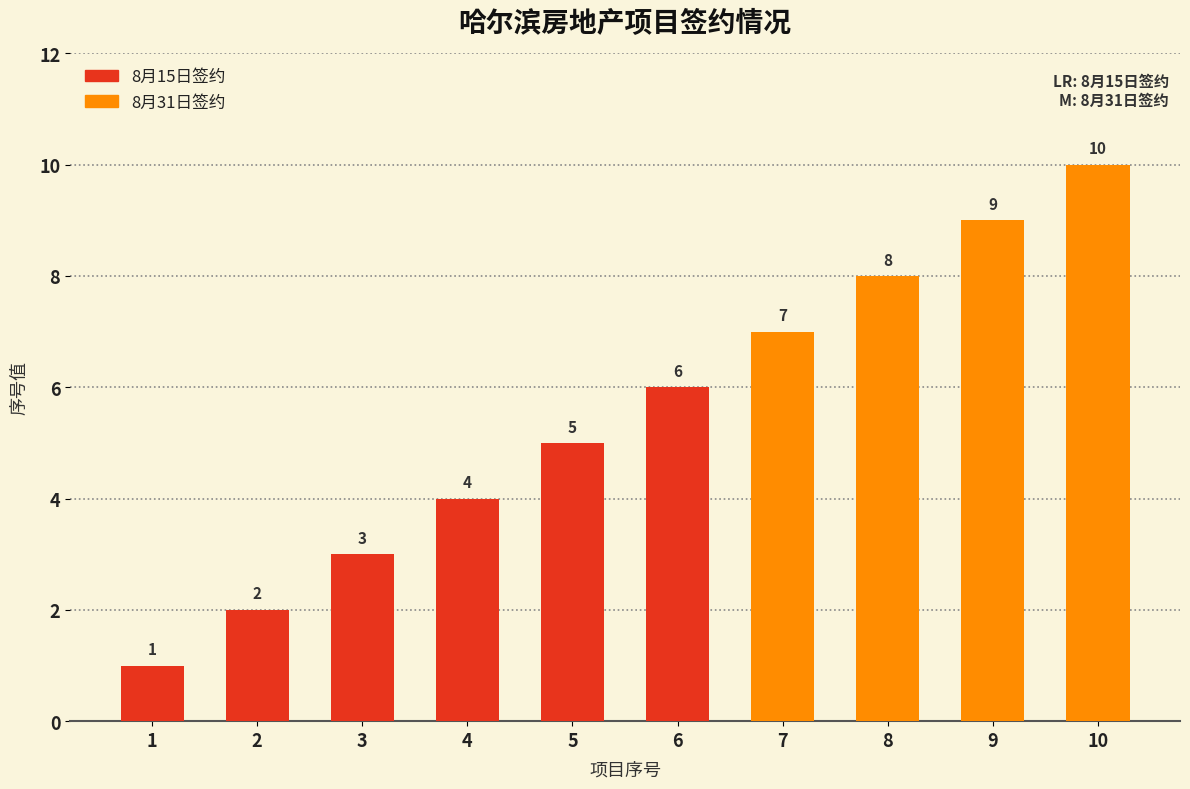

What is the difference between the second highest and minimum values?

8